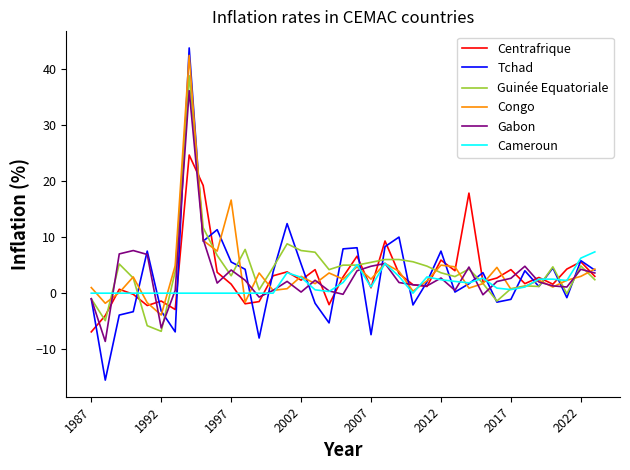

Which series has the widest spread of values?

Tchad